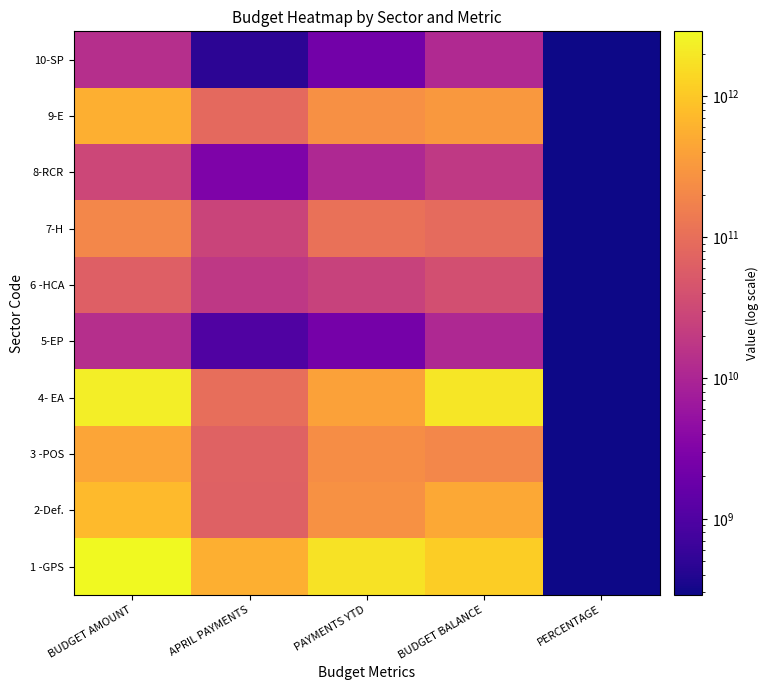

What is the difference between the highest and lowest values at PERCENTAGE?

45.4